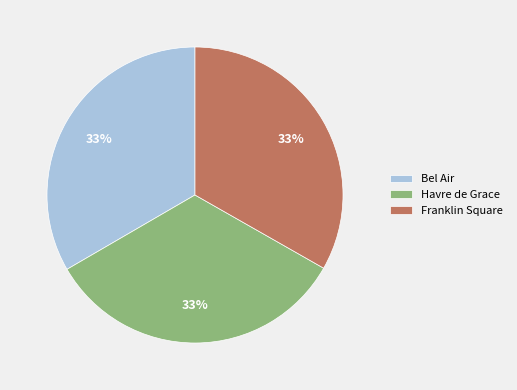

To the nearest percent, what is the combined percentage of Franklin Square and Havre de Grace?

67%